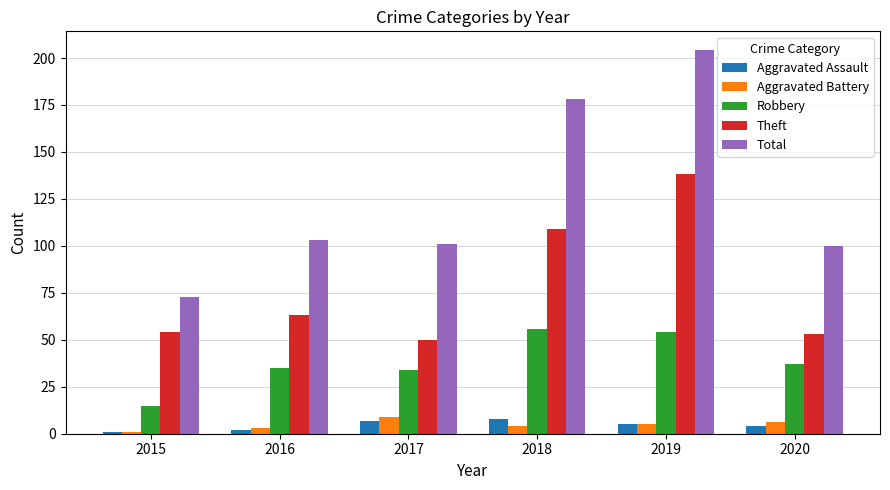

Which series has the widest spread of values?

Total